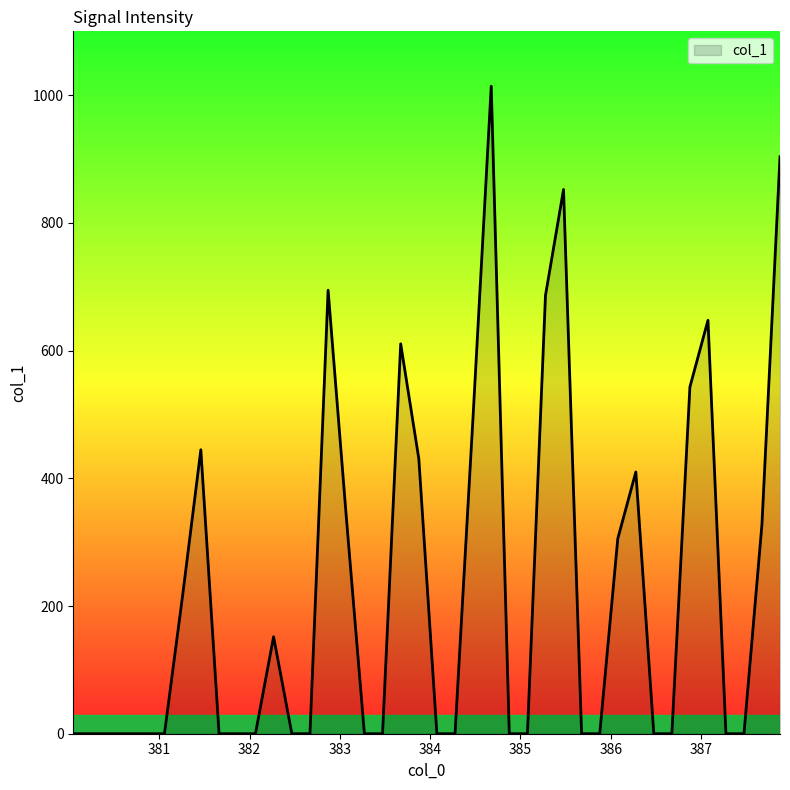

What is the maximum value shown in the chart?

1014.1